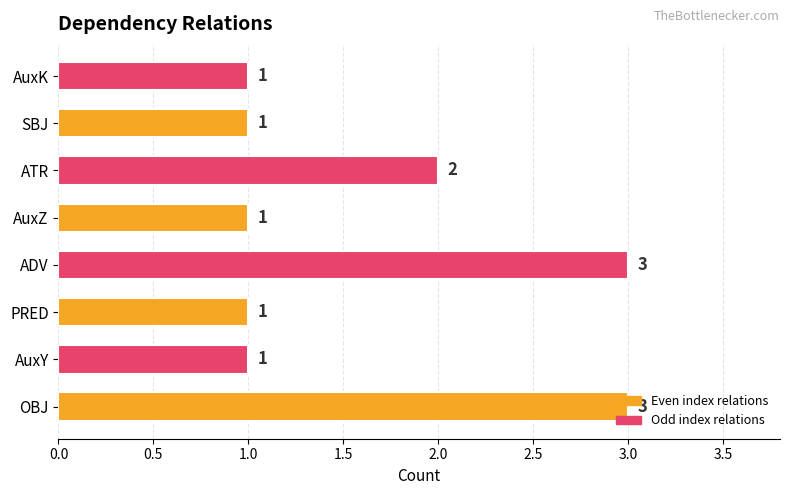

Does the chart contain stacked bars?

No